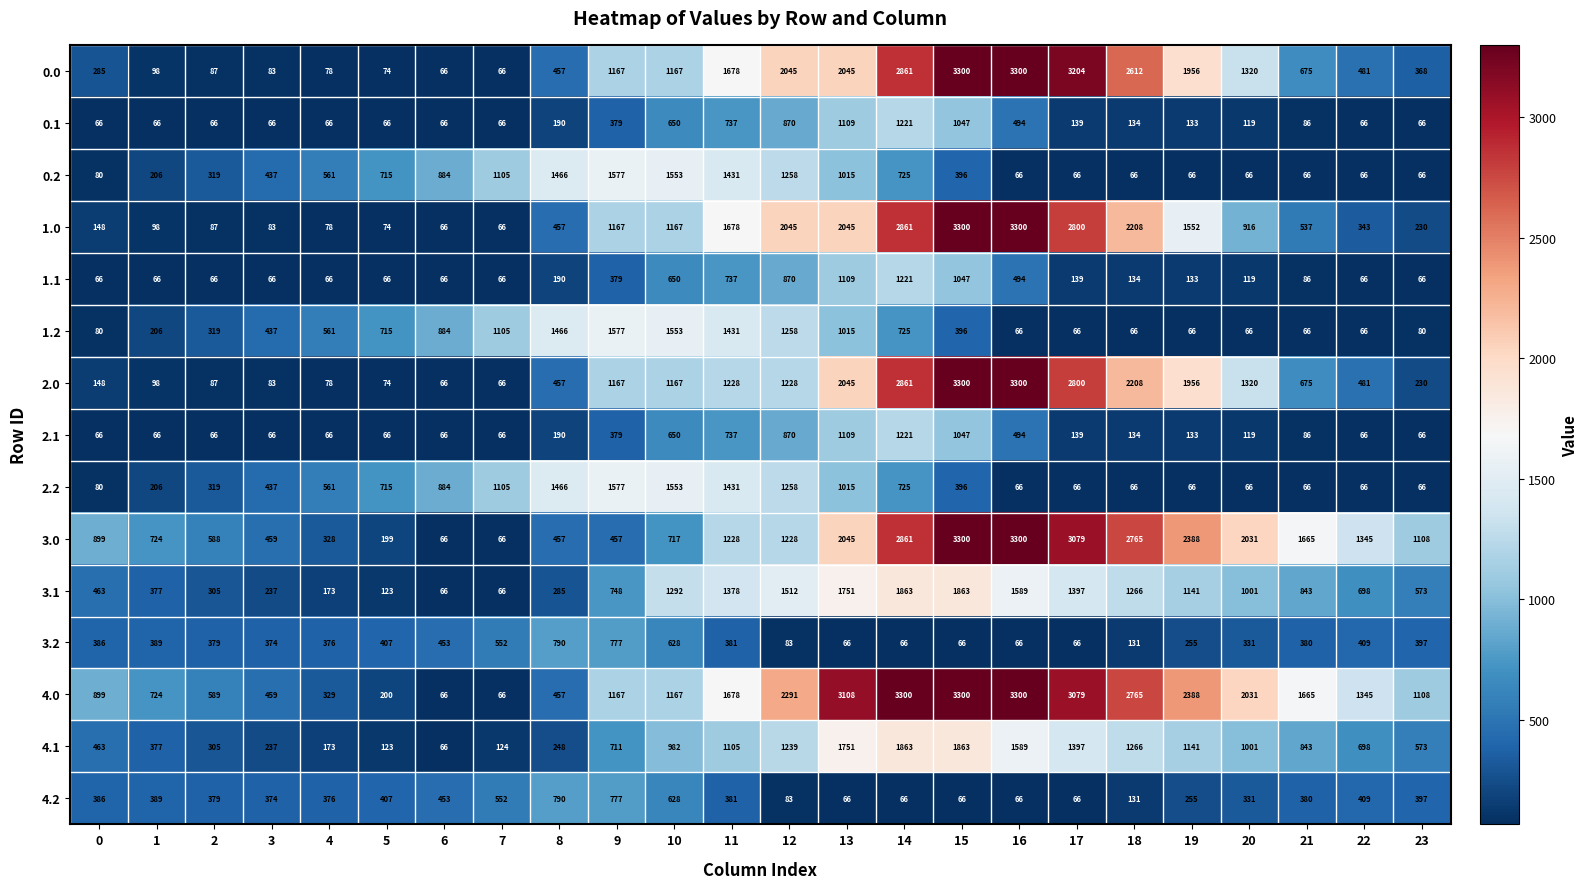

What is the highest value of the 3.2 series?

790